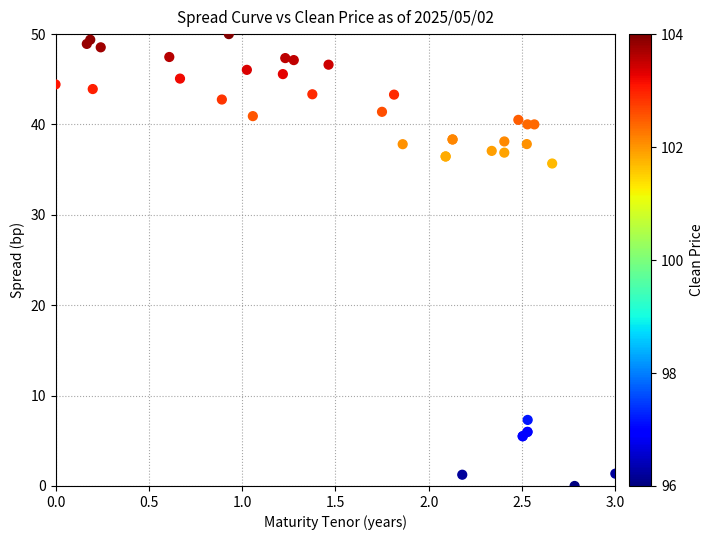

What Y value in the scatter plot is closest to 25?

35.7